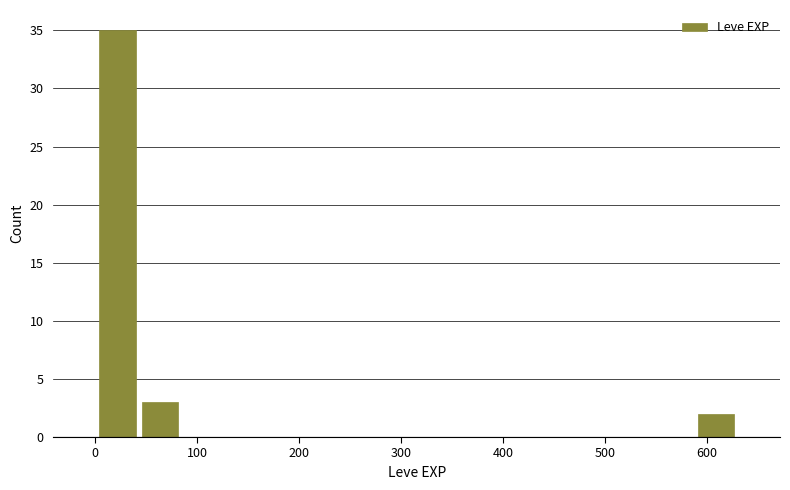

Reading left to right, transcribe this chart: for each bar, give the range it covers on the x-axis and its height. Neither the bar edges nor the heights are printed on the chart, so give them approximately, as read against the axes.

0 to 40: 35
40 to 80: 3
80 to 130: 0
130 to 170: 0
170 to 210: 0
210 to 250: 0
250 to 290: 0
290 to 340: 0
340 to 380: 0
380 to 420: 0
420 to 460: 0
460 to 500: 0
500 to 550: 0
550 to 590: 0
590 to 630: 2